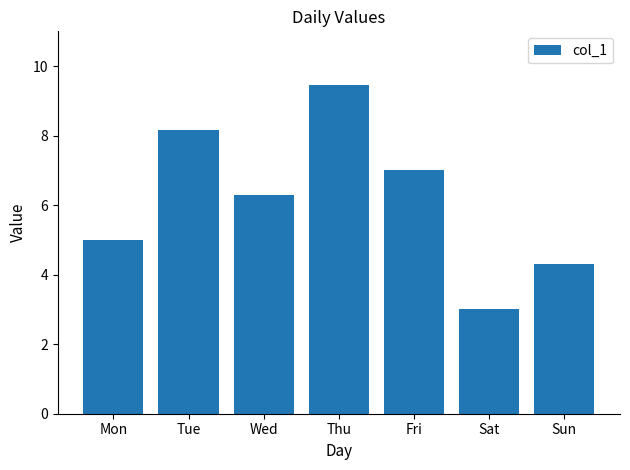

True or false: the data shows 6.3 at Wed.

True